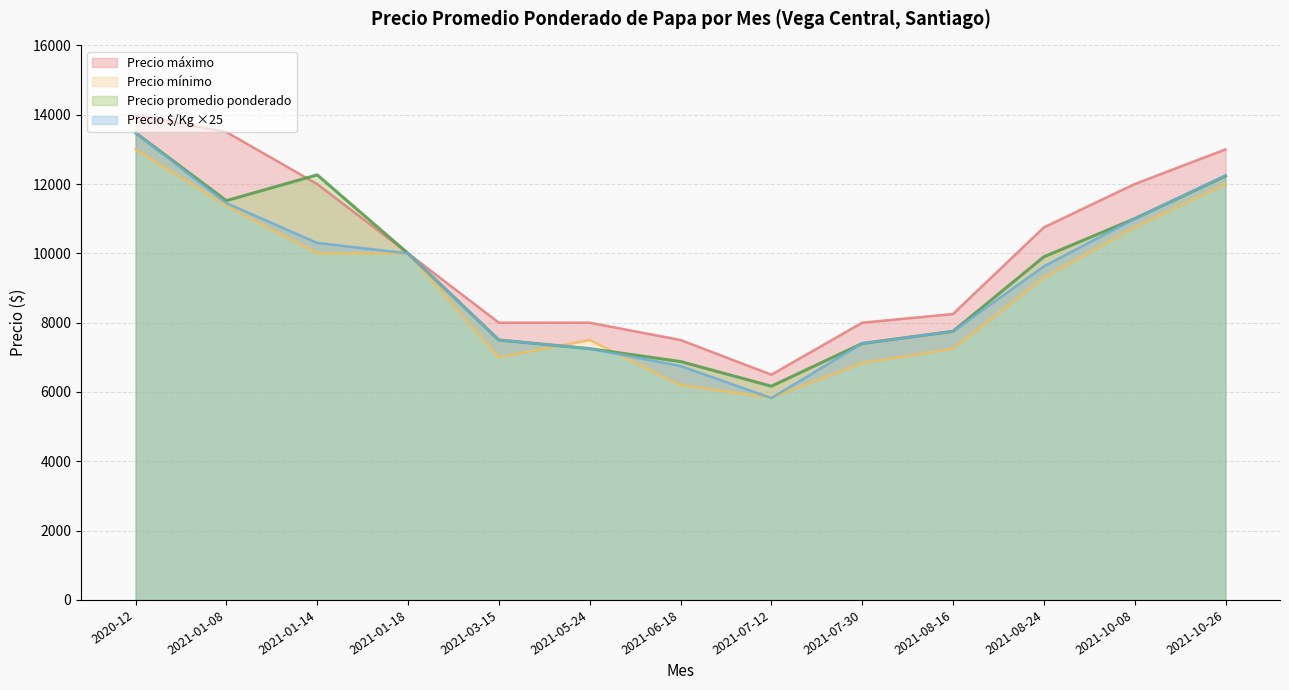

What value does the Precio promedio ponderado series have at 2021-06-18, to the nearest 10?

6880